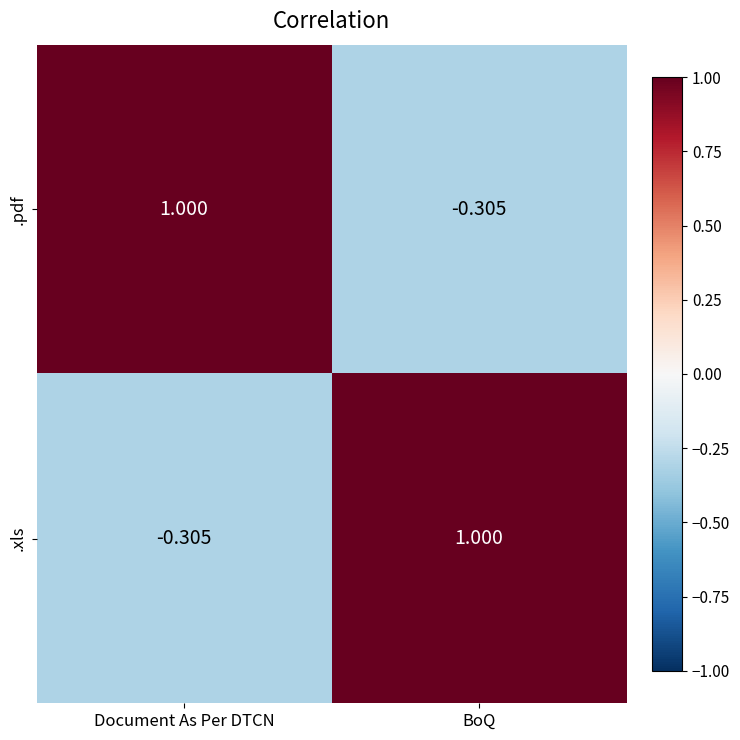

At which label is .xls closest to 0?

Document As Per DTCN